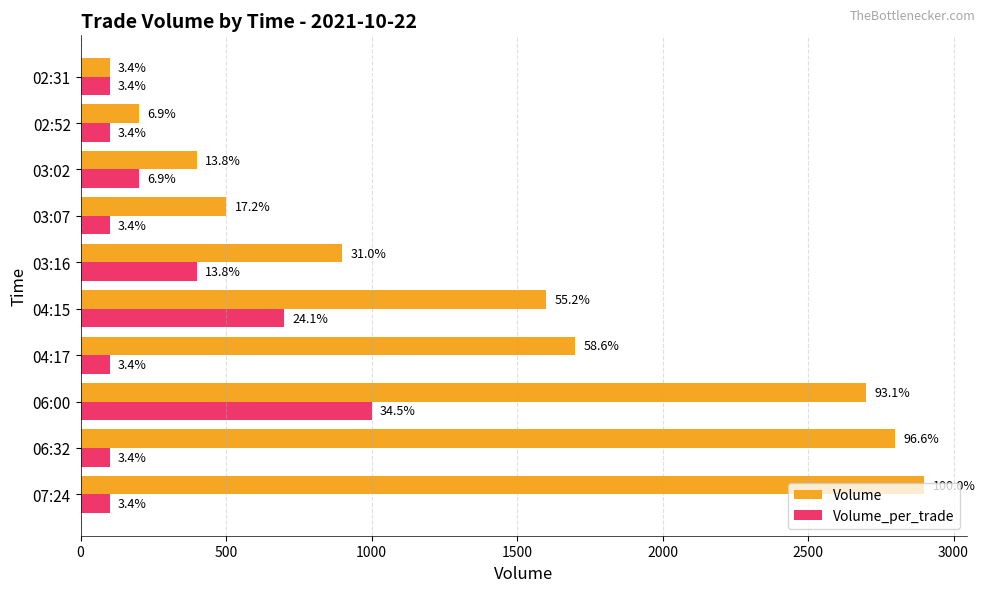

What are all the series names shown in the legend?

Volume, Volume_per_trade